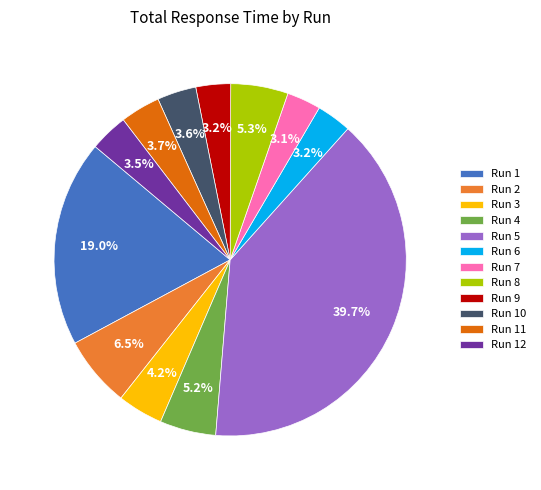

What is the largest slice in the pie chart?

Run 5